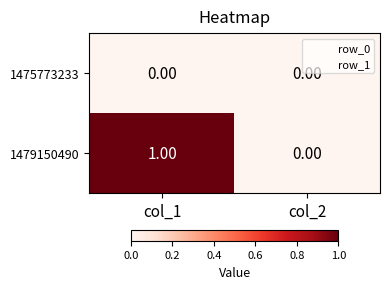

Rank the series by their maximum value, from lowest to highest.

1475773233, 1479150490